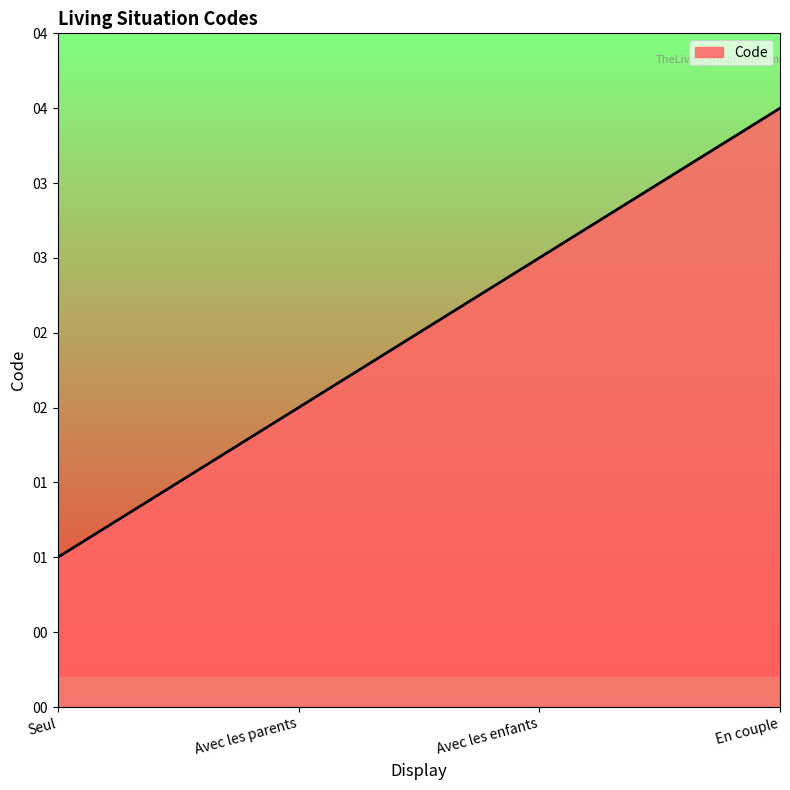

True or false: there are more than 0 points higher than both neighbors.

False